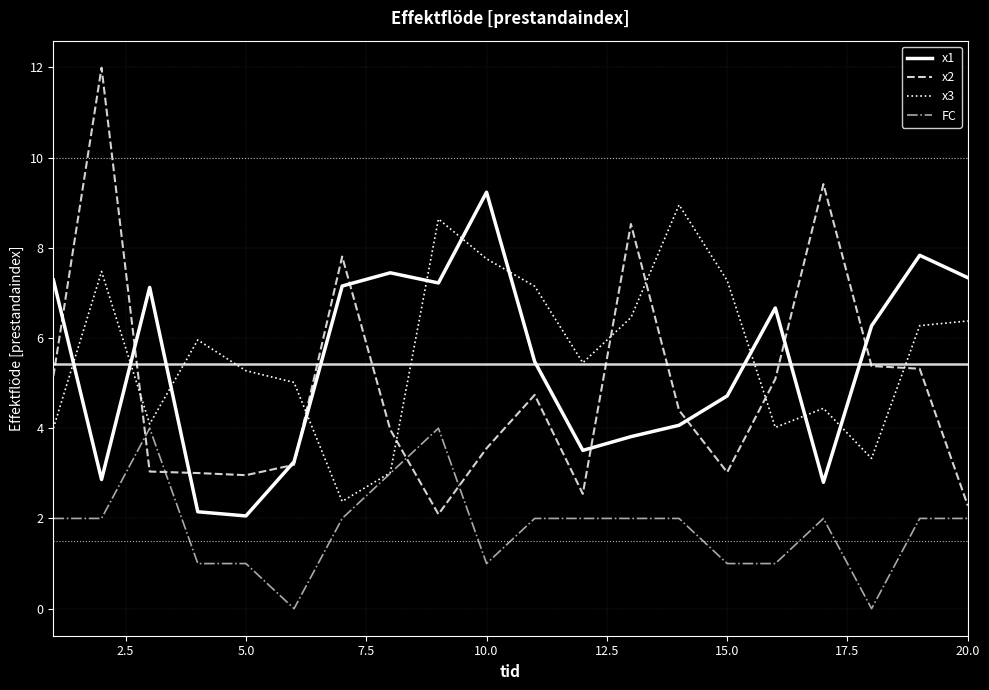

True or false: x2 and x1 cross at least once.

True